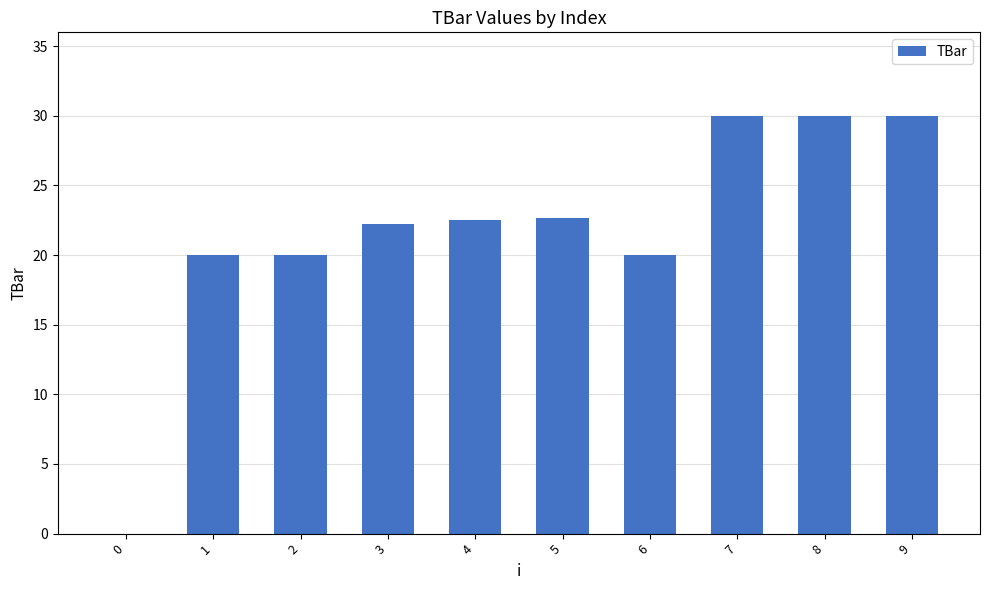

The chart shows a value of 8.1 at 9. True or false?

False